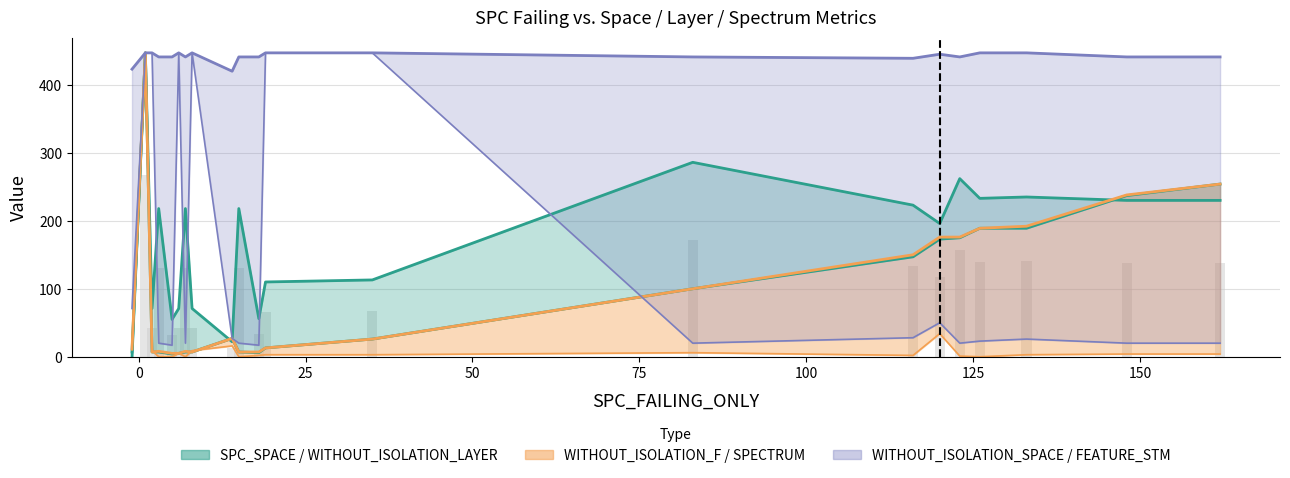

What is the difference between the second highest and minimum values in the SPECTRUM series?

34.0